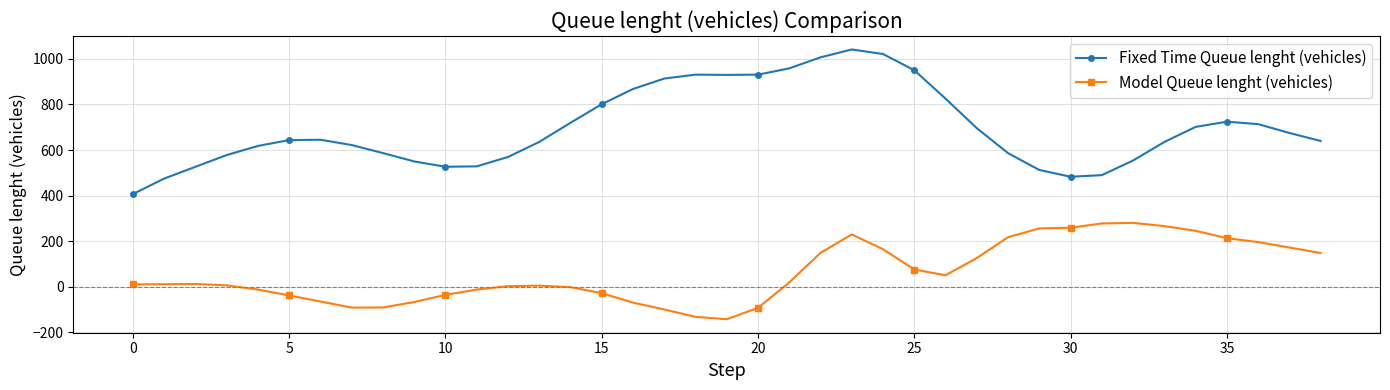

What is the value of the Fixed Time Queue lenght (vehicles) point at the 16th from the left?

800.9